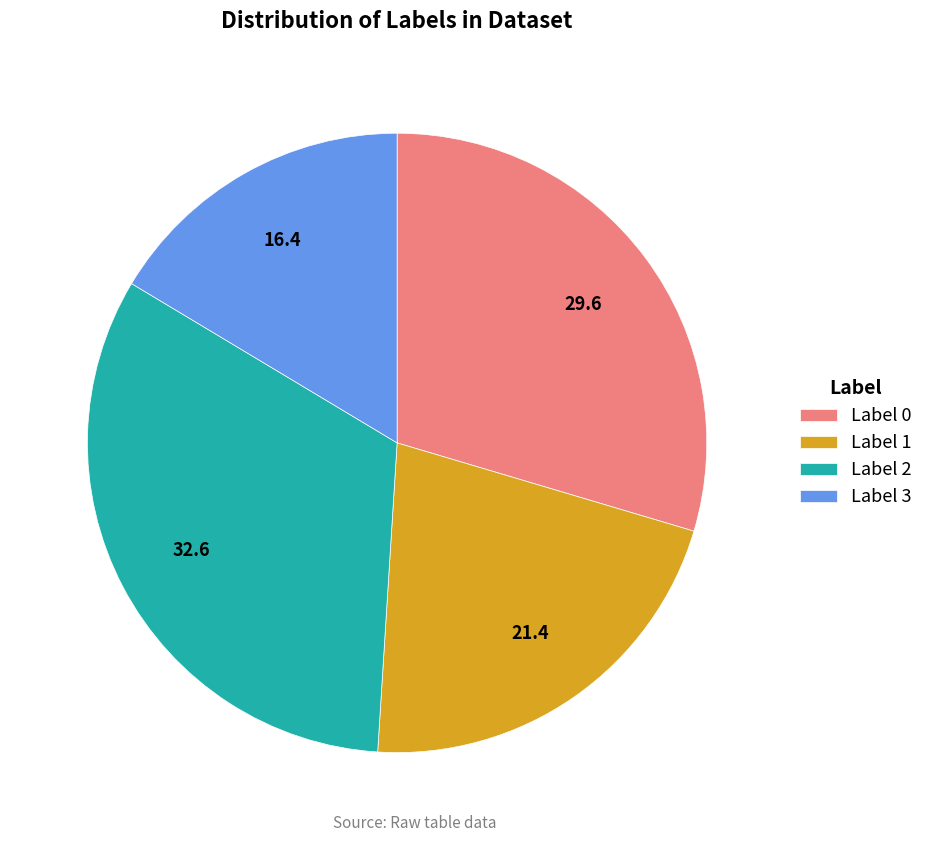

The Label 2 slice represents 45% of the pie. True or false?

False